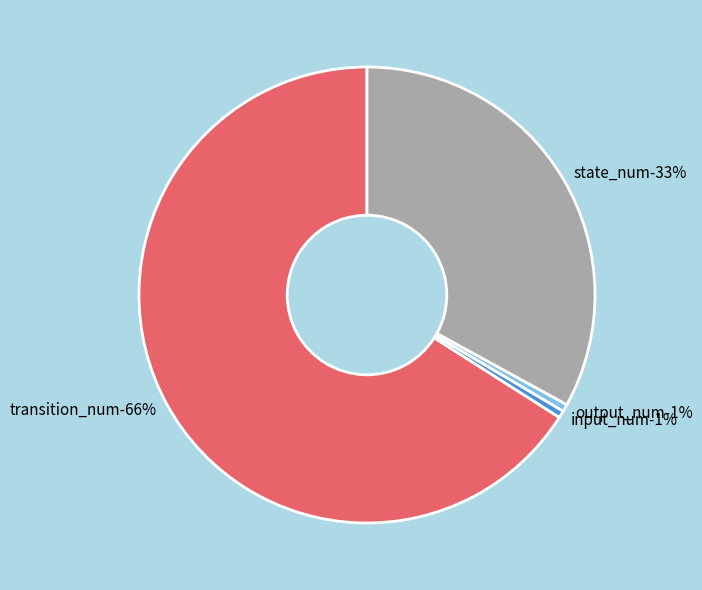

Which has a higher value, output_num or input_num?

output_num